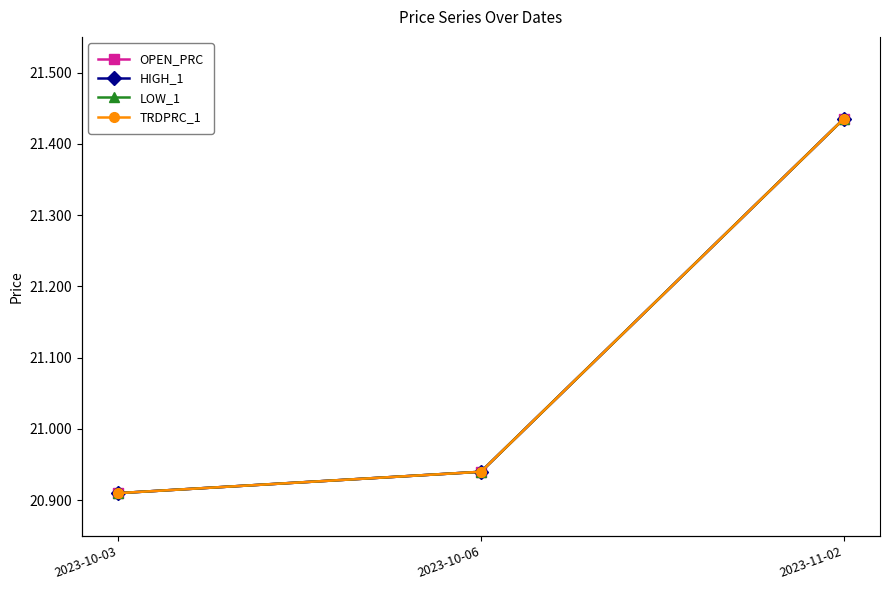

True or false: TRDPRC_1 has a value of 20.9 at 2023-10-03.

True